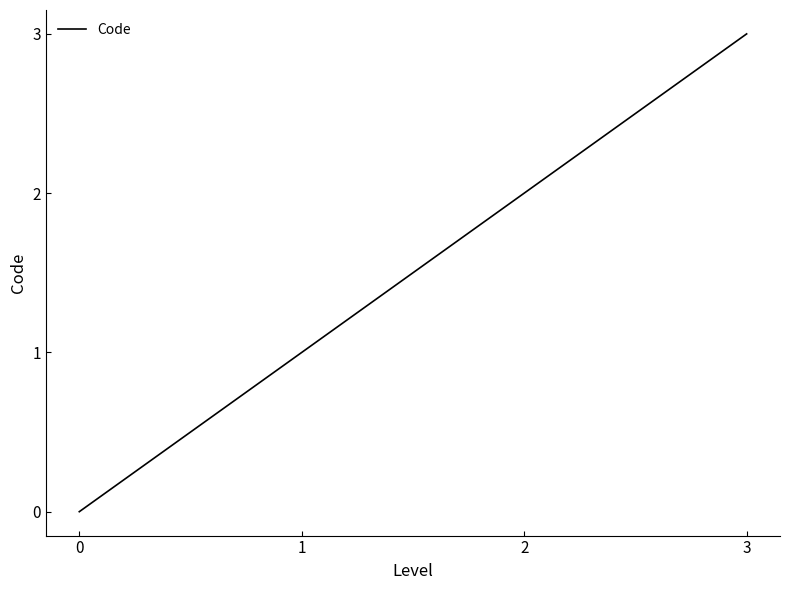

How many values are above zero?

3